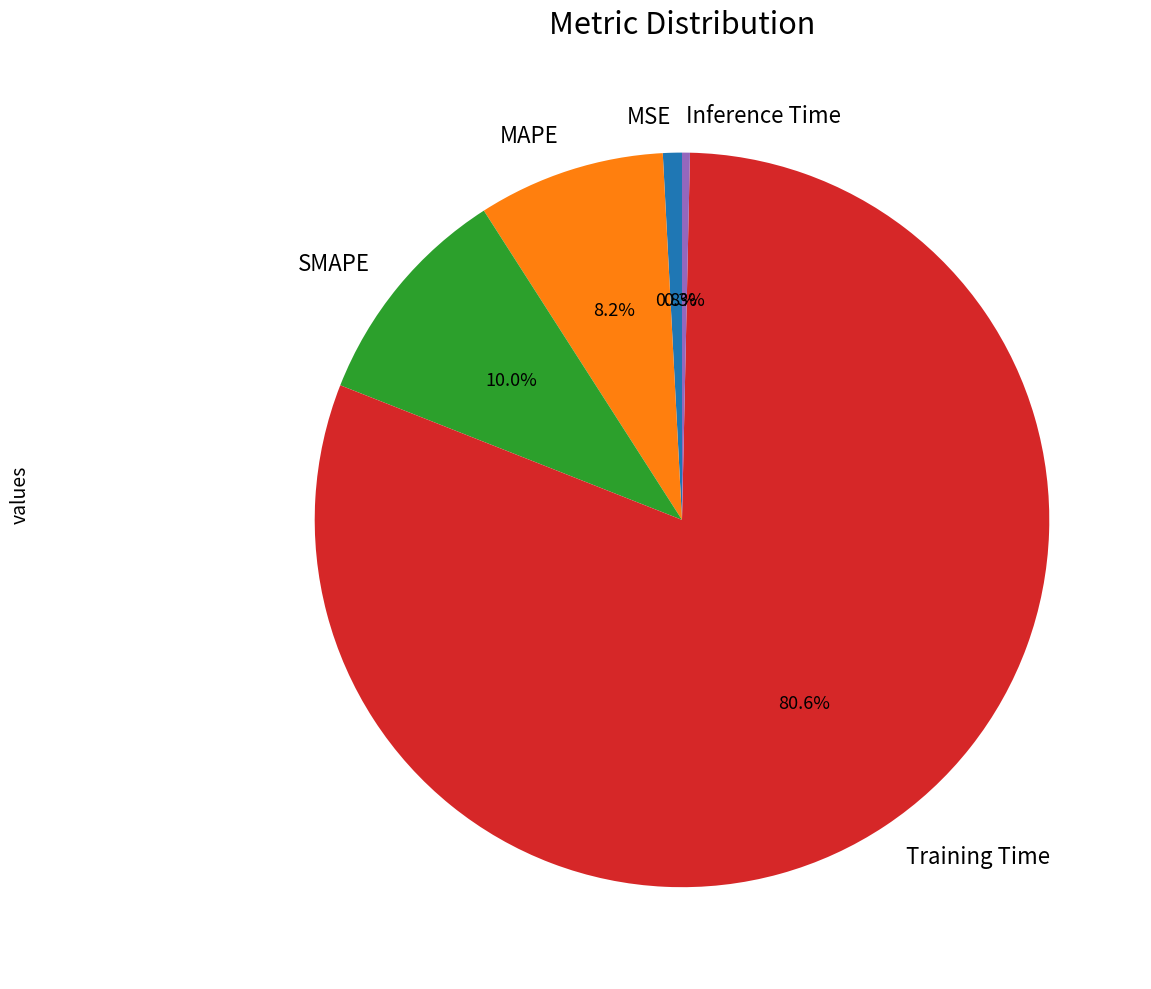

Is the sum of SMAPE and Inference Time greater than half?

No